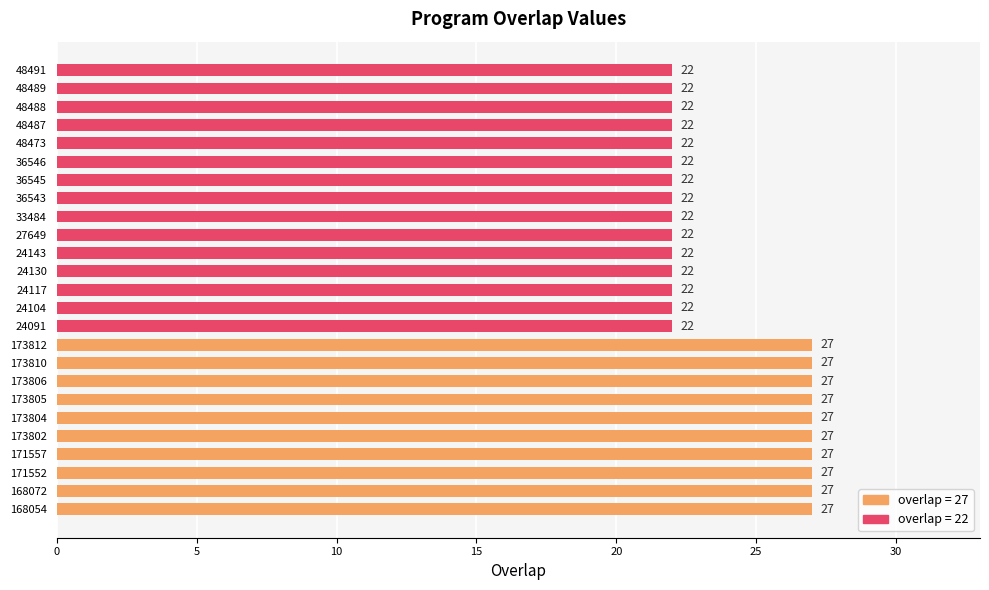

Count the number of data series in this chart.

1